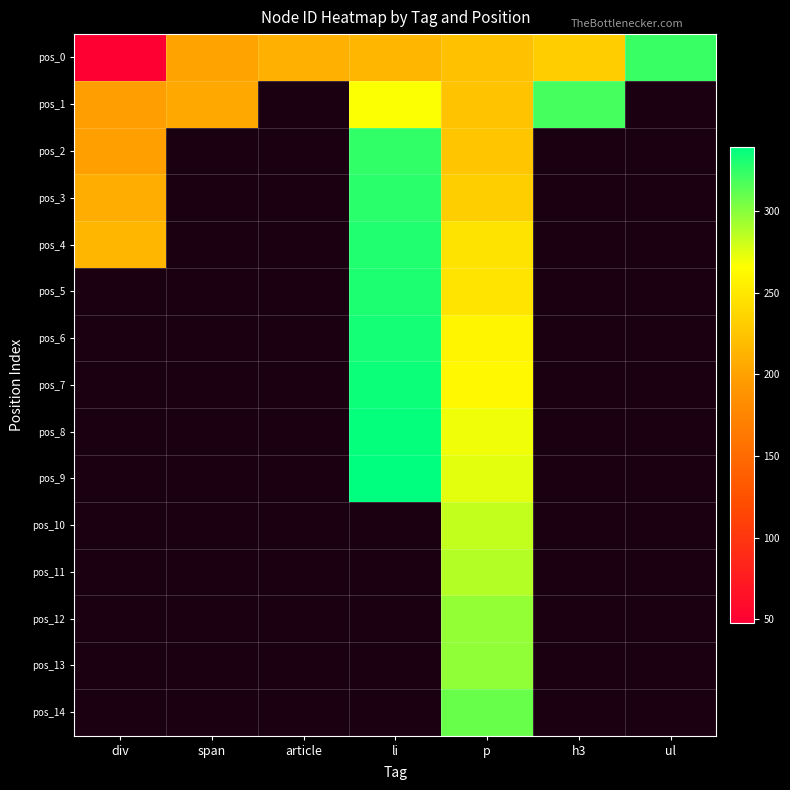

At which category is the sum across all series the highest?

p